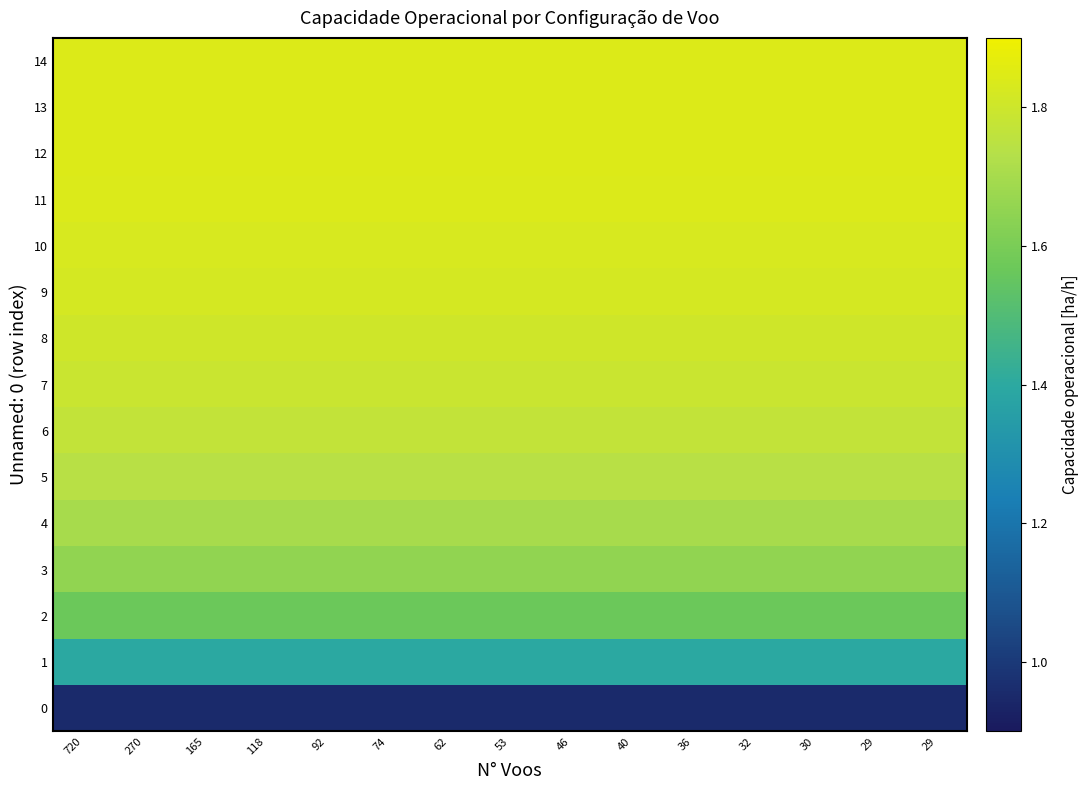

At which category does the chart reach its minimum across all series?

720